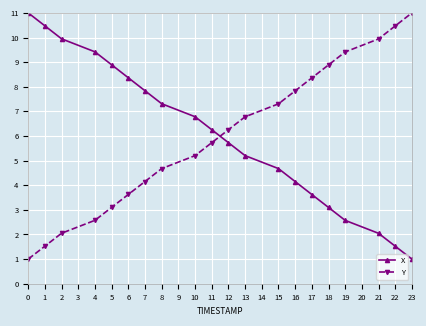

How many values in the Y series exceed 6?

10